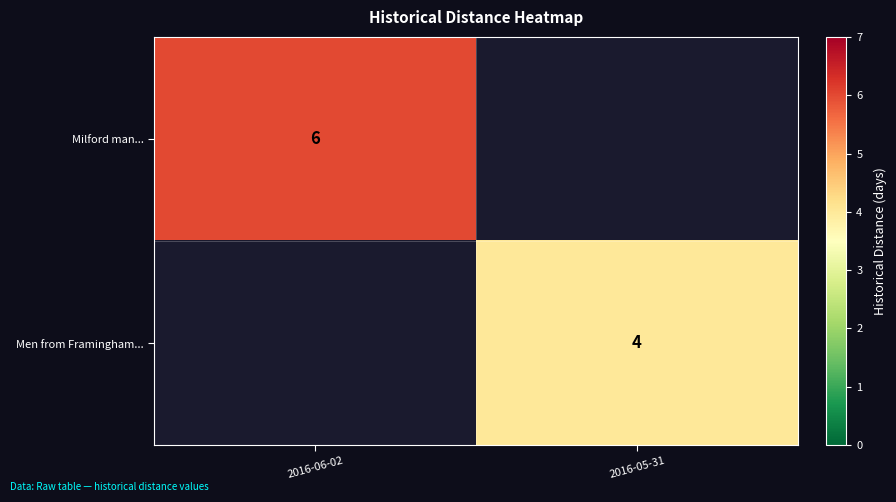

The value of Milford man... at 2016-06-02 is 4. True or false?

False